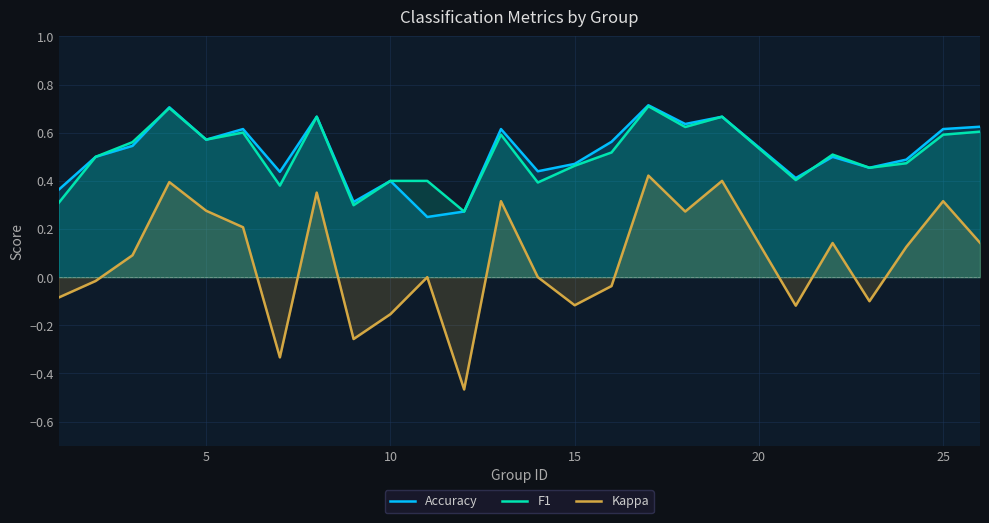

Which series has the widest spread of values?

Kappa